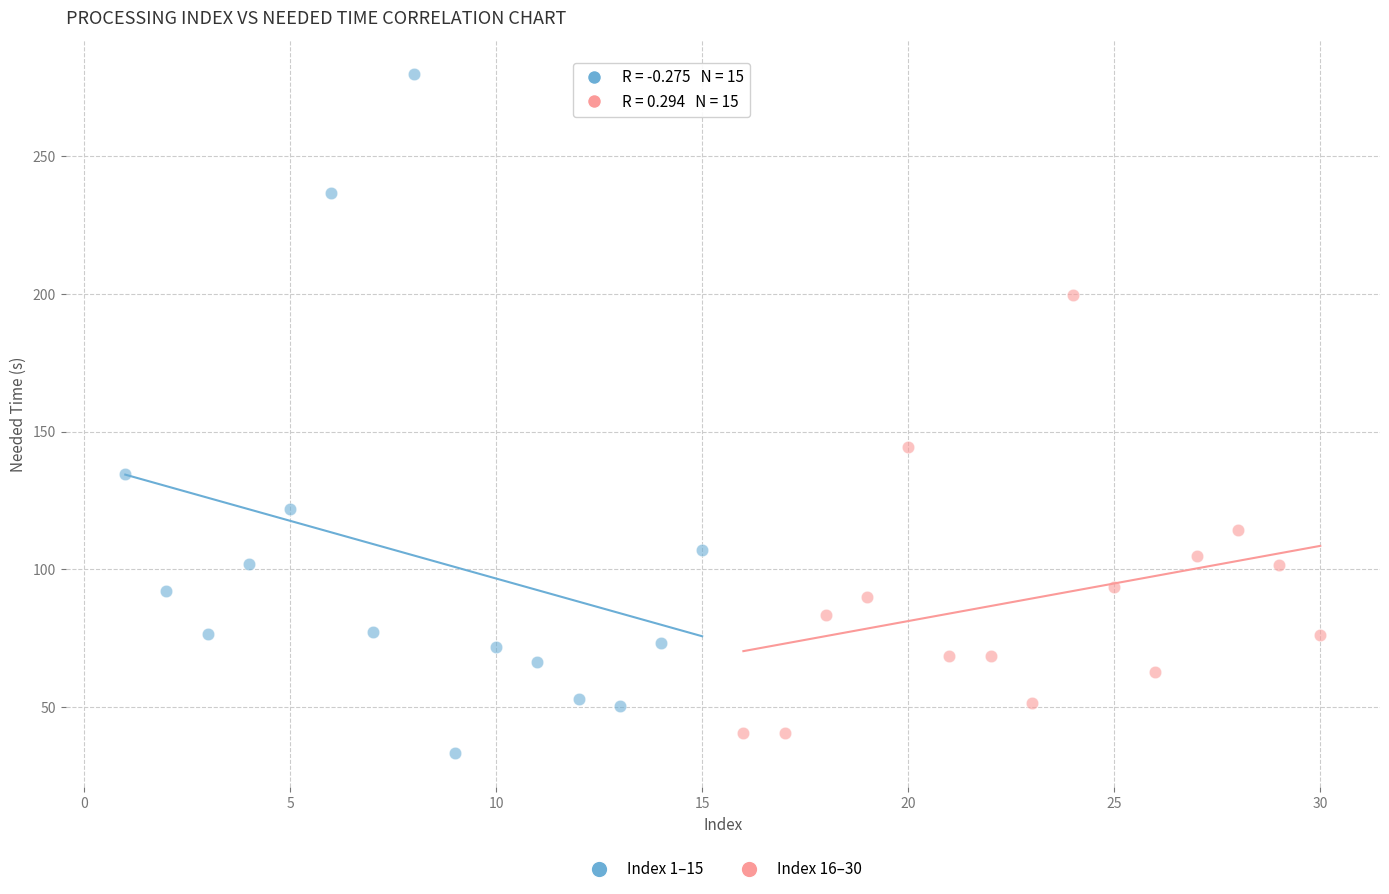

Which series reaches the maximum Y coordinate?

Index 1–15